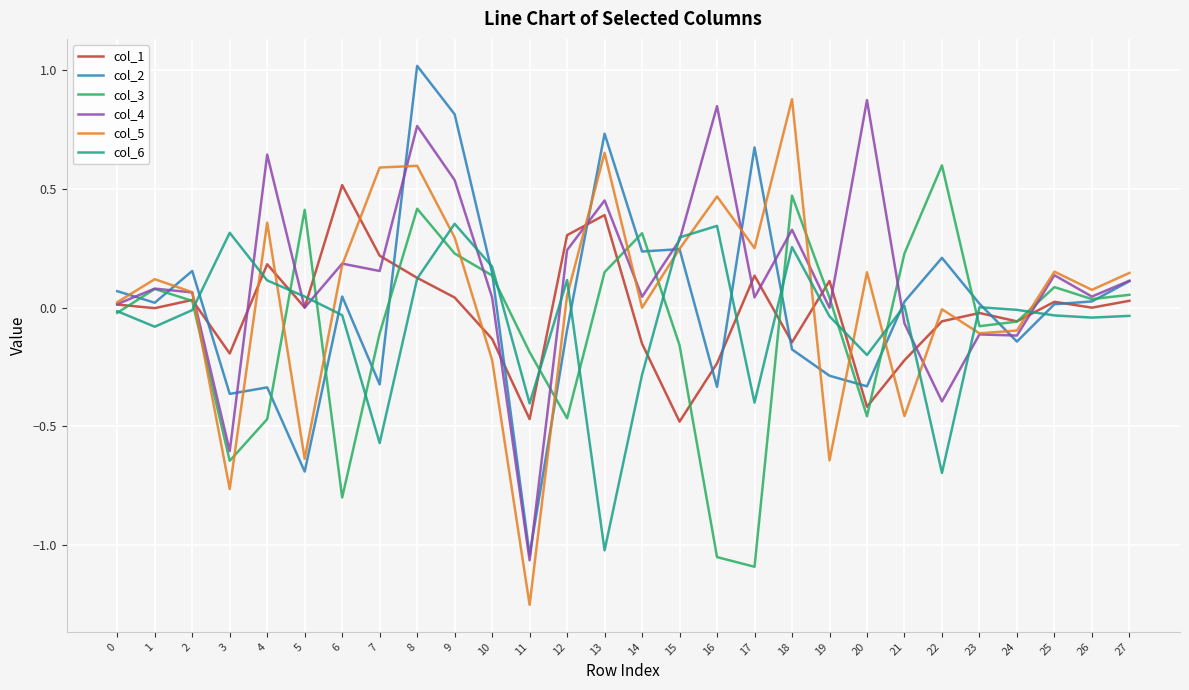

At which category does col_4 reach its first local valley?

3